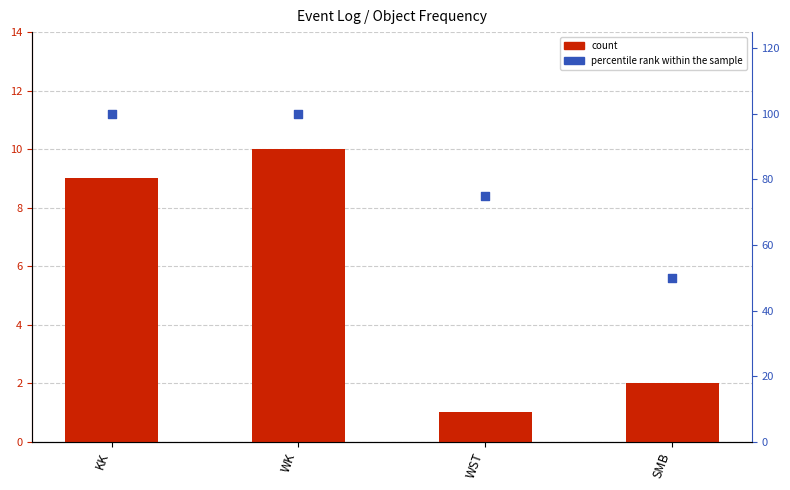

Which series contains the lowest Y value?

count